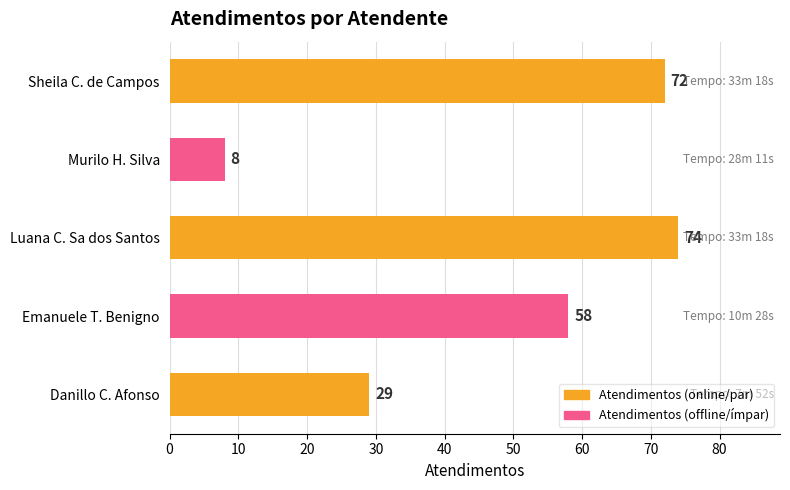

What is the average value?

48